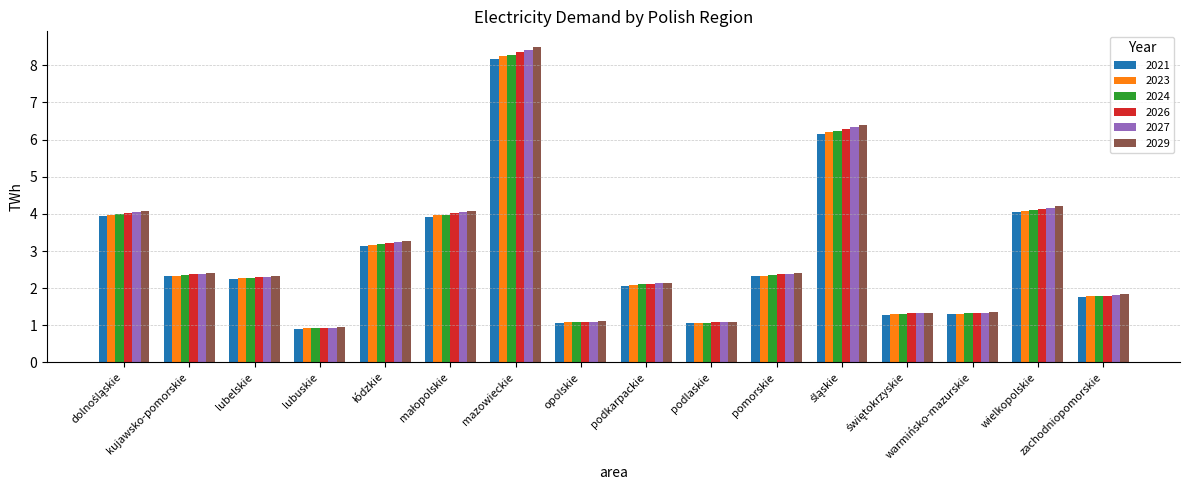

At which category is the sum across all series the highest?

mazowieckie